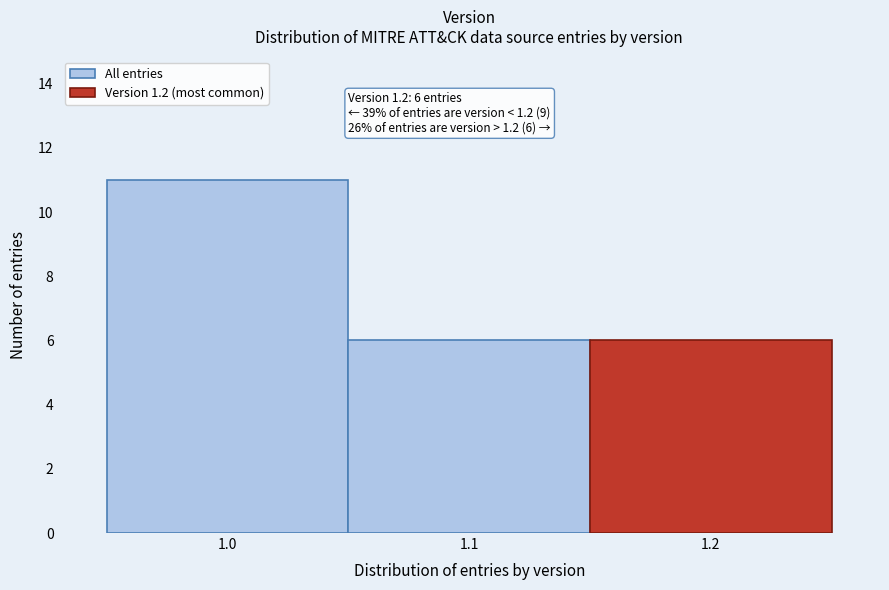

Which range on the x-axis has the tallest bar?

0.95 to 1.05